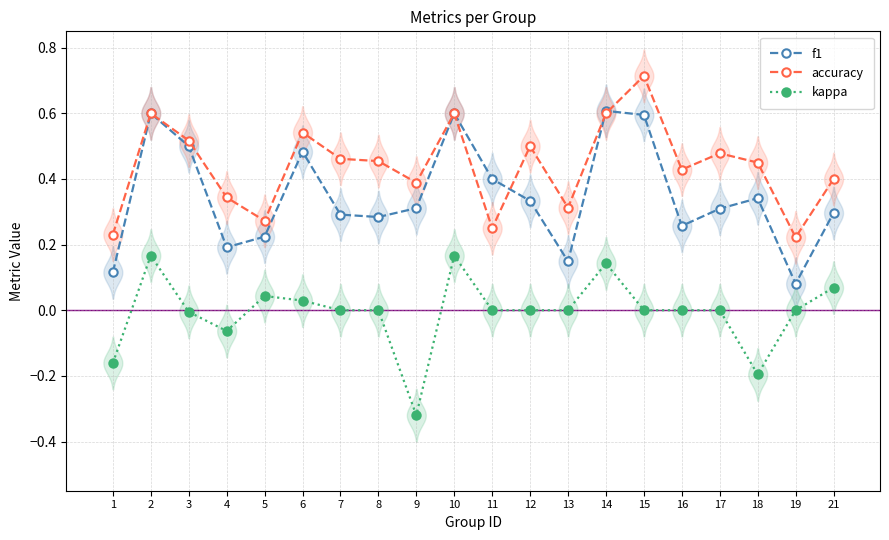

At how many categories does at least one series exceed 0?

20